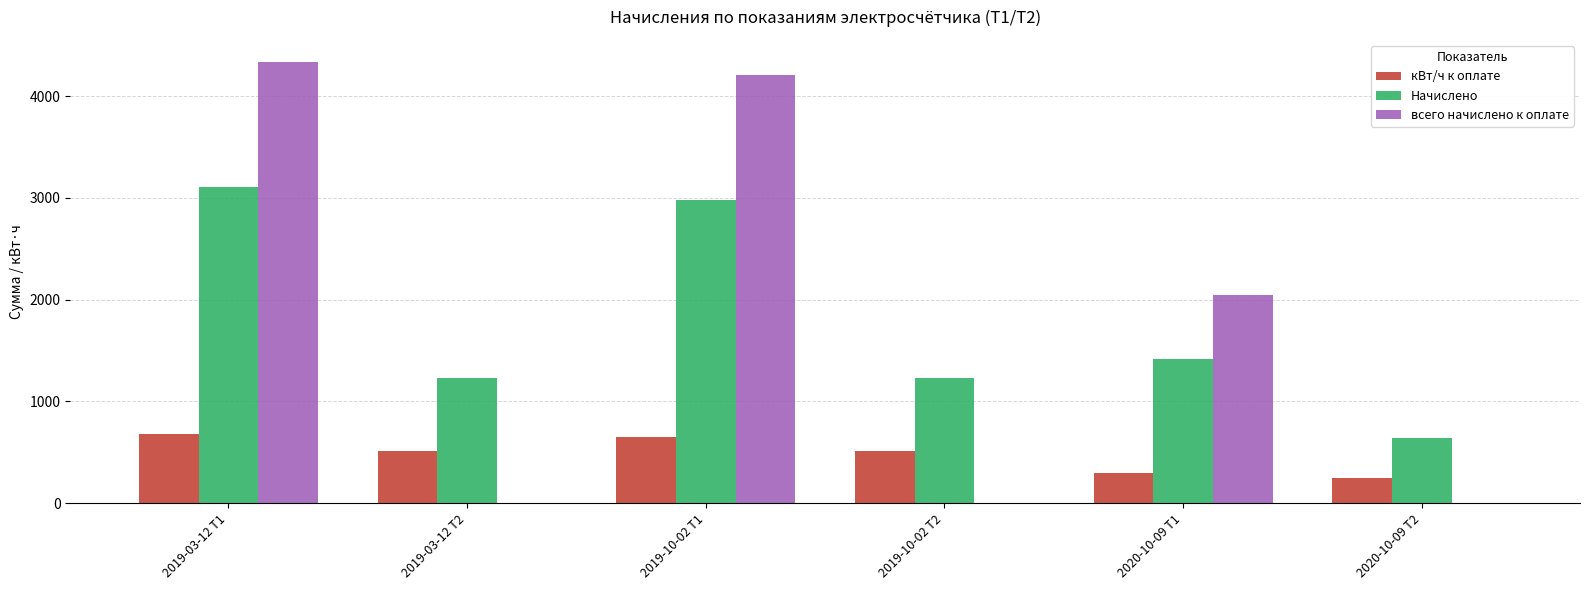

What are all the series names shown in the legend?

кВт/ч к оплате, Начислено, всего начислено к оплате